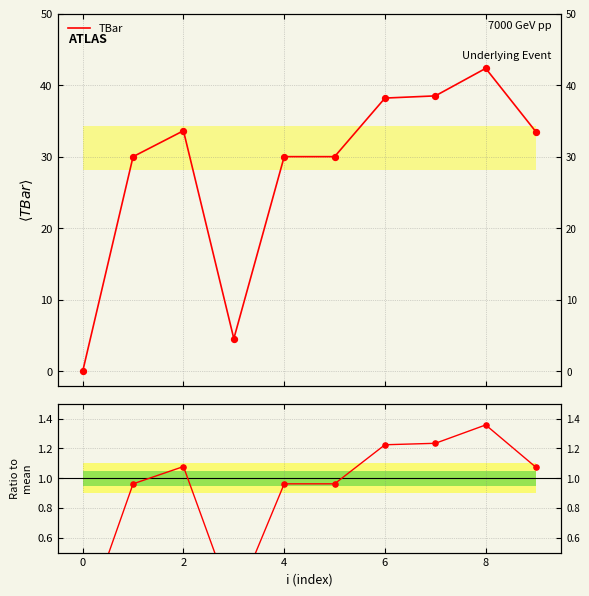

Which series has the largest total across all categories?

TBar